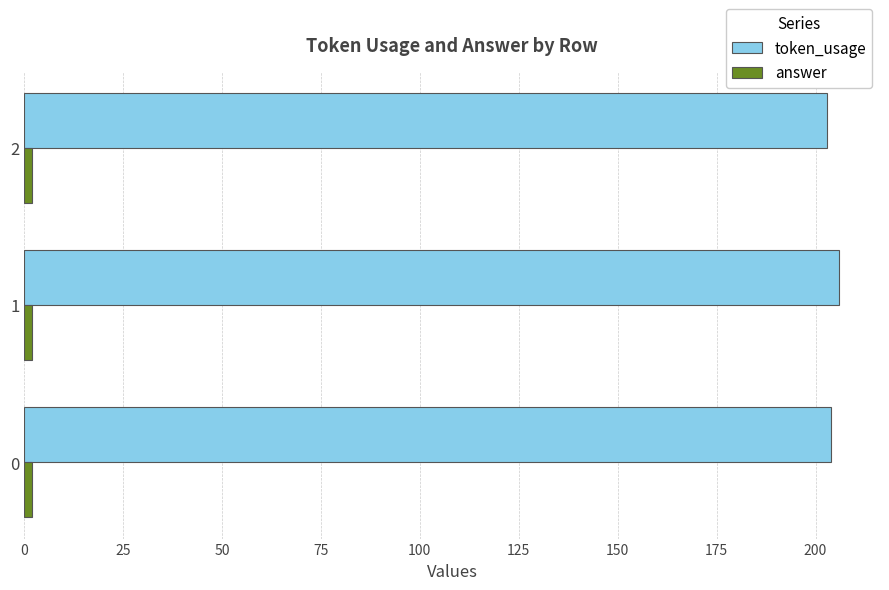

Which series has the largest total across all categories?

token_usage